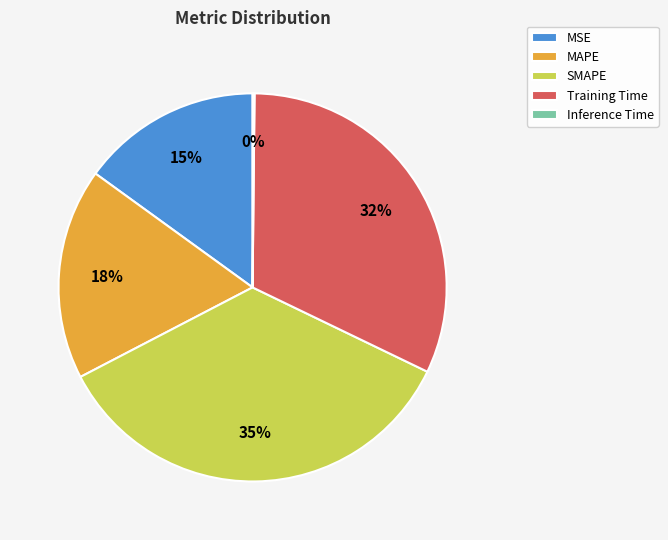

The SMAPE slice represents 43% of the pie. True or false?

False